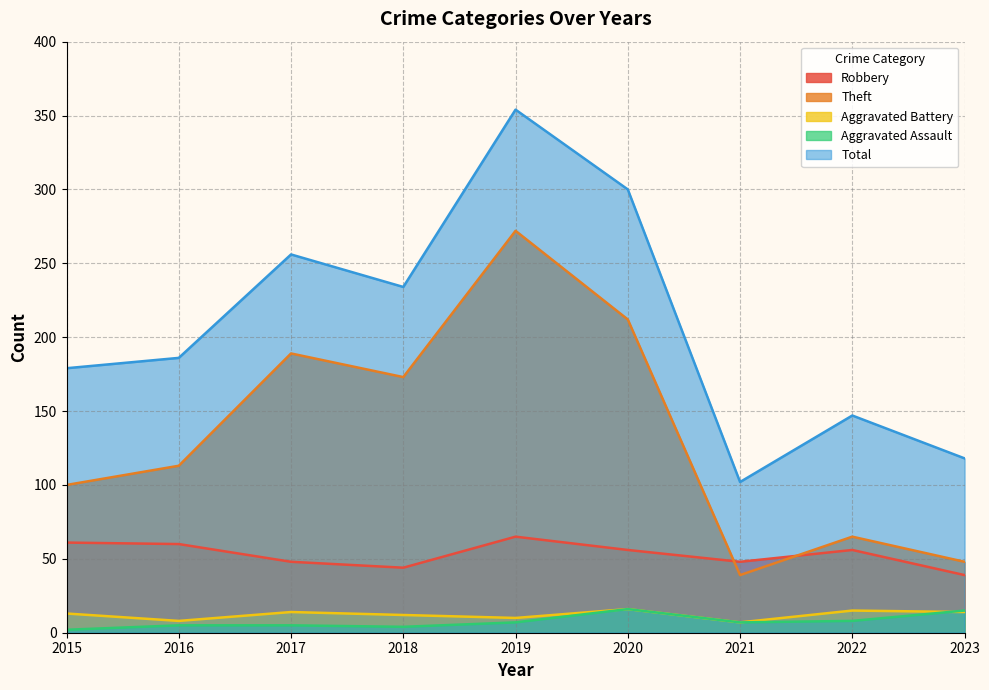

How many values in the Aggravated Assault series exceed 7?

3